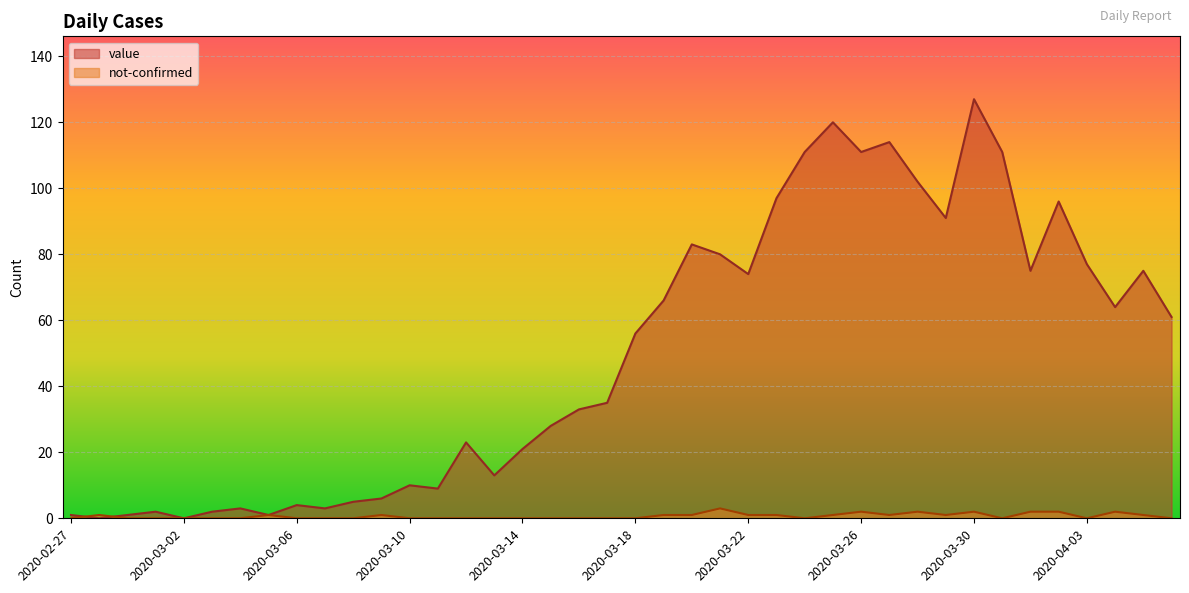

Which category has the highest value in the not-confirmed series?

2020-03-21